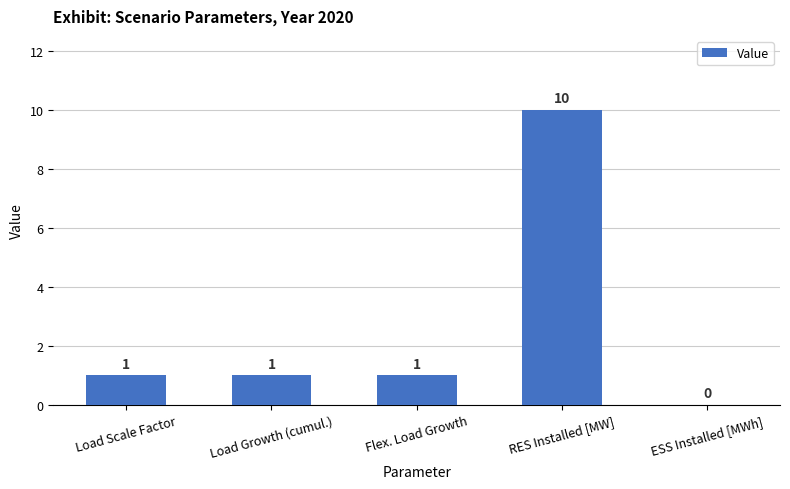

What is the sum of all values?

13